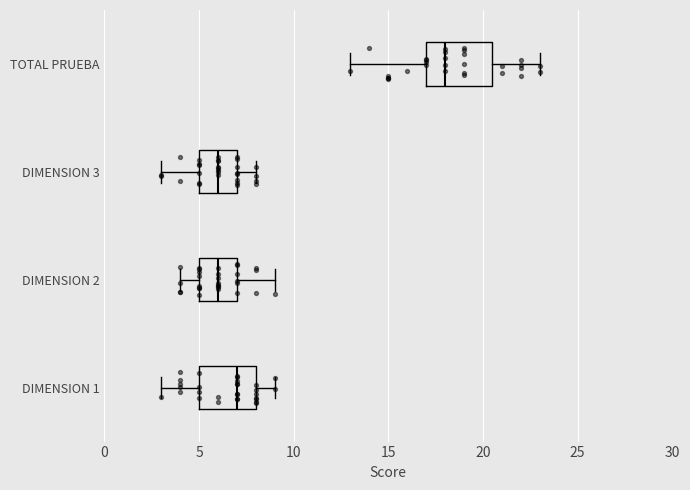

Reading bottom to top, read every box against the x-axis: the position of its median line, the range the box covers, and the ends of its whiskers. The values are not printed on the chart, so give them approximately, as read against the axis.

DIMENSION 1: median 7.0, box 5.0 to 8.0, whiskers 3.0 to 9.0
DIMENSION 2: median 6.0, box 5.0 to 7.0, whiskers 4.0 to 9.0
DIMENSION 3: median 6.0, box 5.0 to 7.0, whiskers 3.0 to 8.0
TOTAL PRUEBA: median 18.0, box 17.0 to 20.5, whiskers 13.0 to 23.0